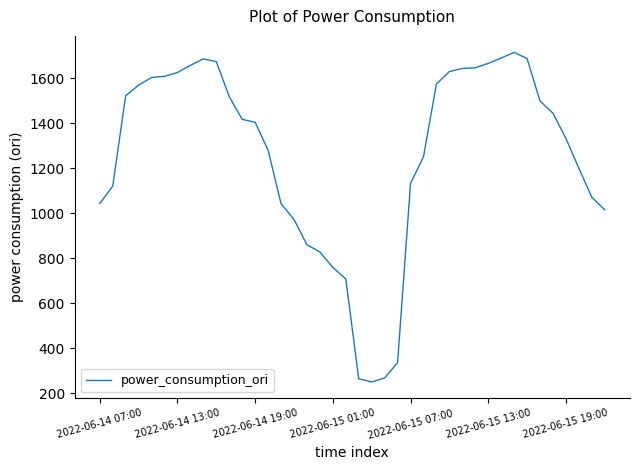

What is the maximum value shown in the chart?

1714.6